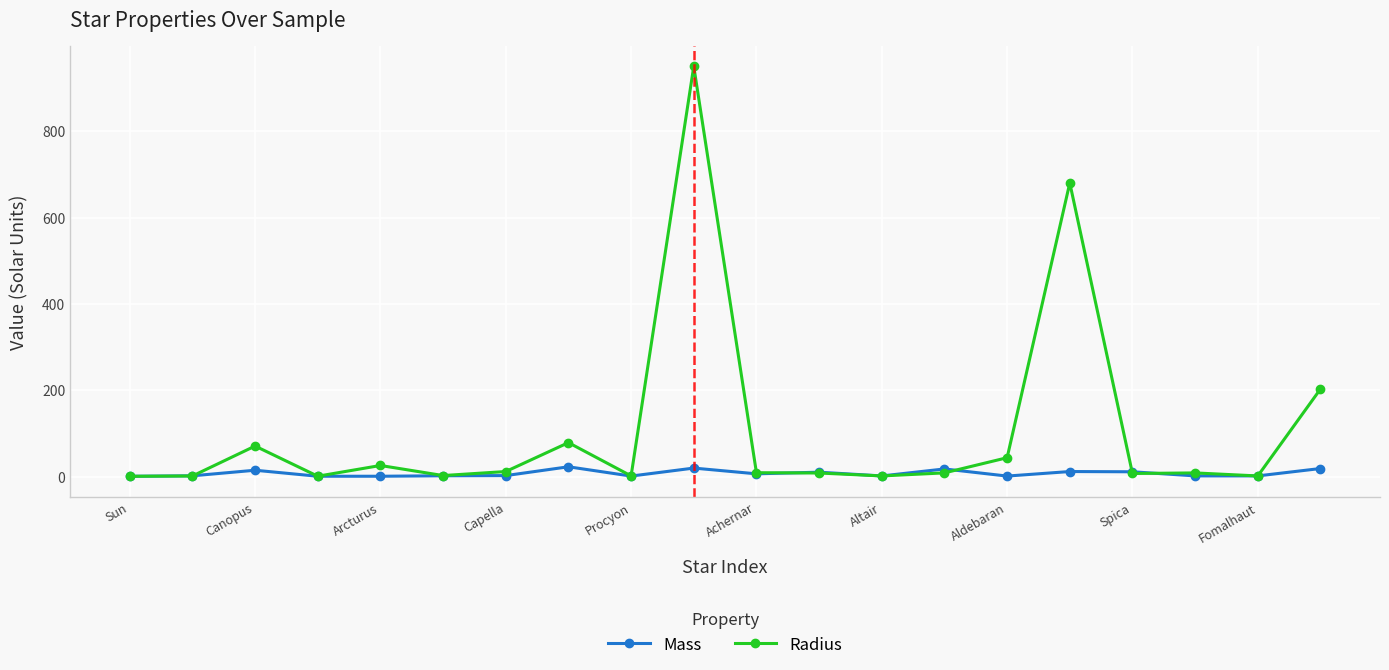

Rank the series by their average value, from highest to lowest.

Radius, Mass